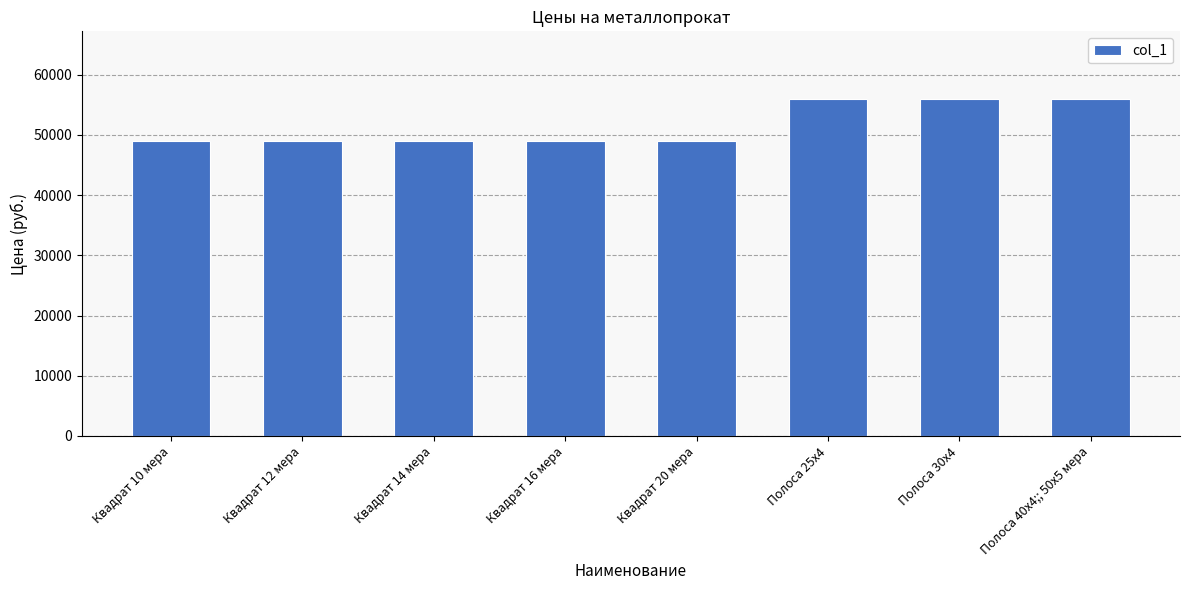

Is it true that the value at Полоса 25х4 is 56000?

True